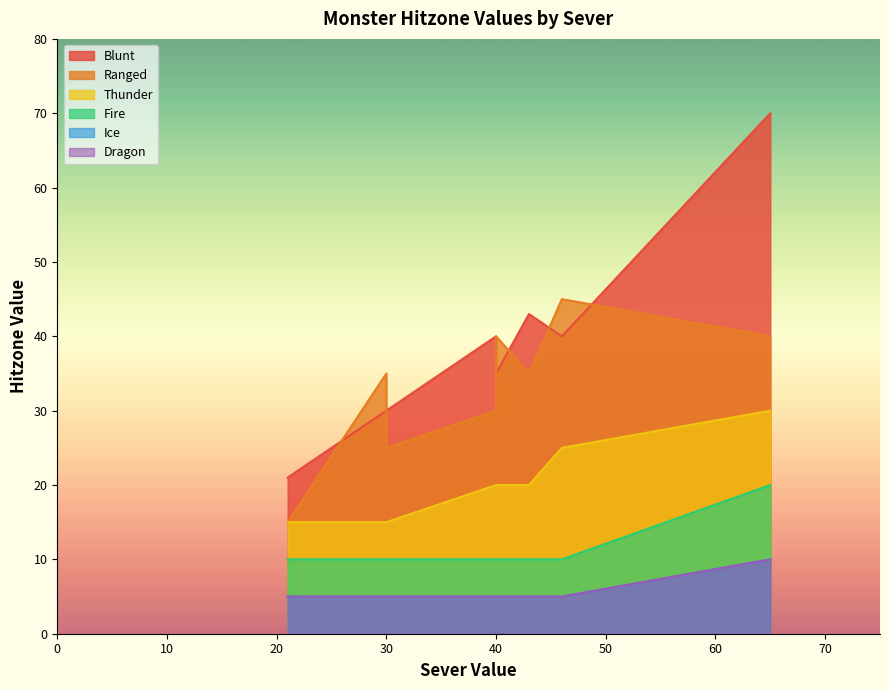

True or false: Blunt and Thunder intersect in this chart.

False